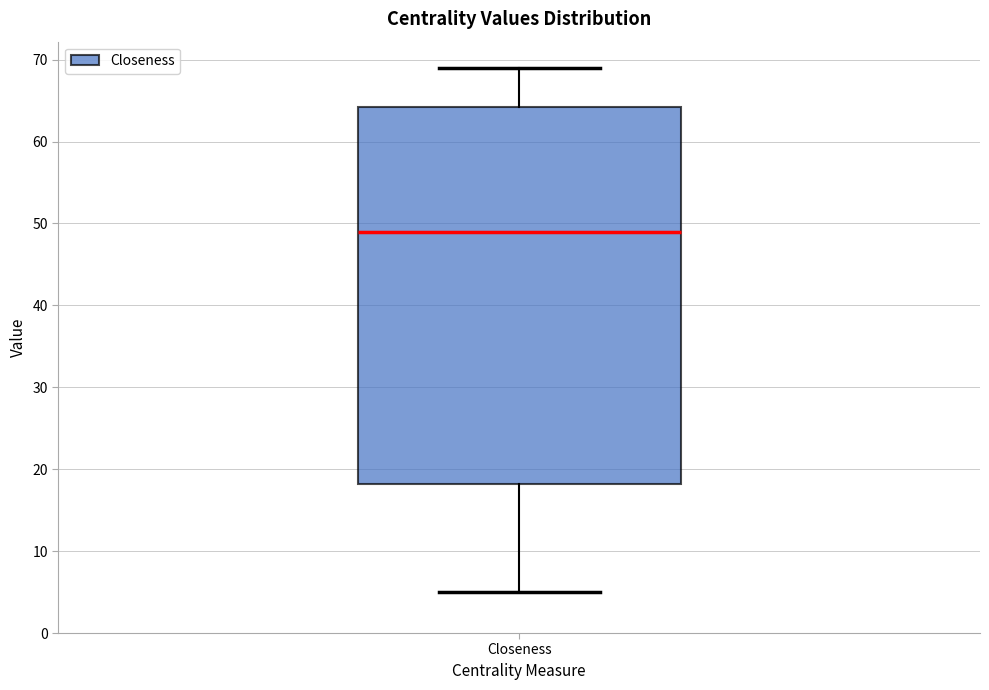

Read this box plot against the y-axis: the position of the median line, the range covered by the box, and the ends of both whiskers. The values are not printed on the chart, so give them approximately, as read against the axis.

median 49, box 18 to 64, whiskers 5 to 69